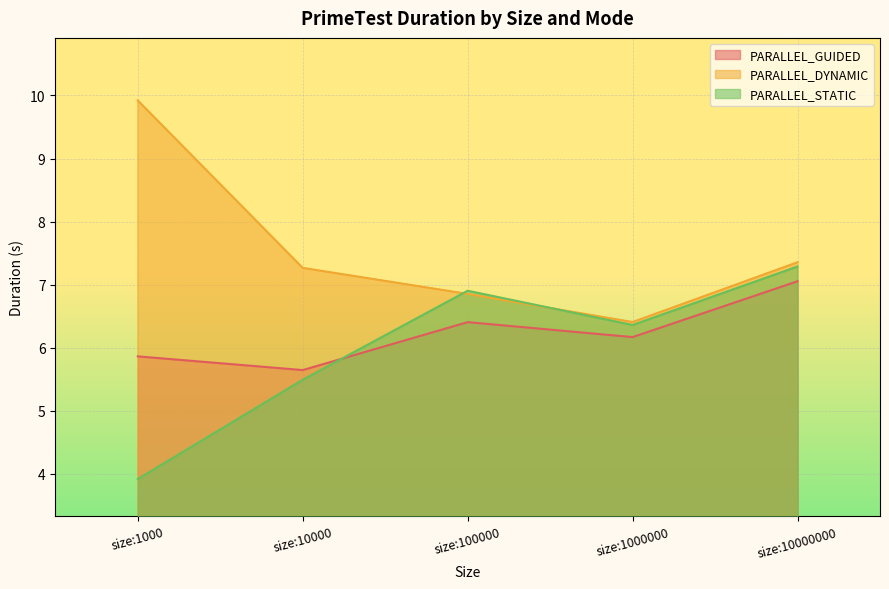

At which label does PARALLEL_DYNAMIC first exceed 7?

size:1000